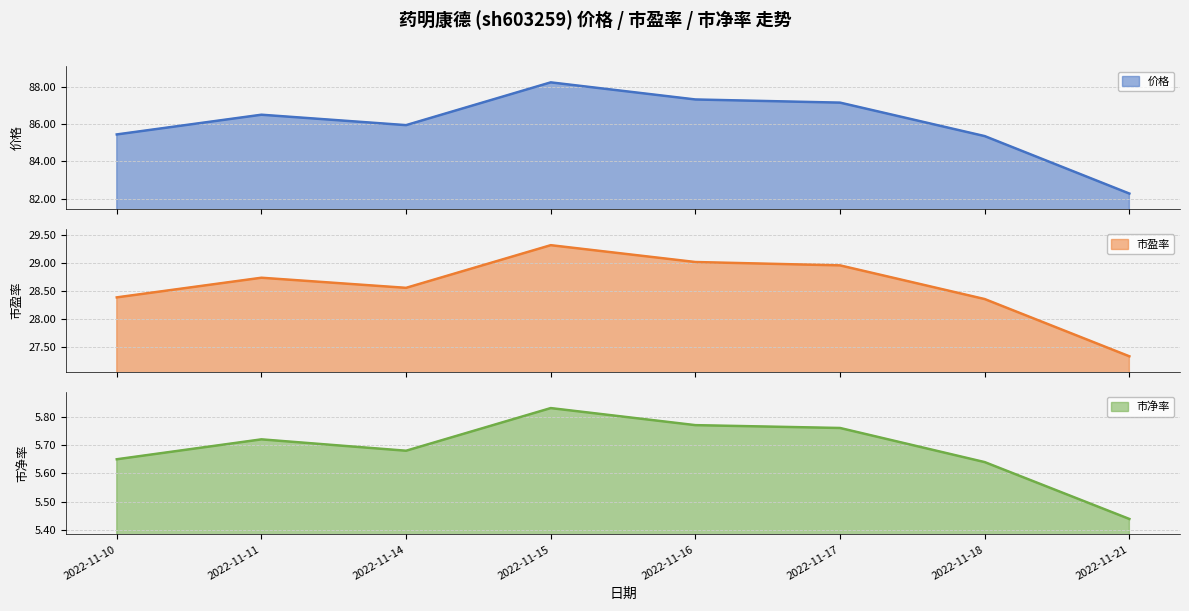

Between 2022-11-21 and 2022-11-18, which is larger?

2022-11-18